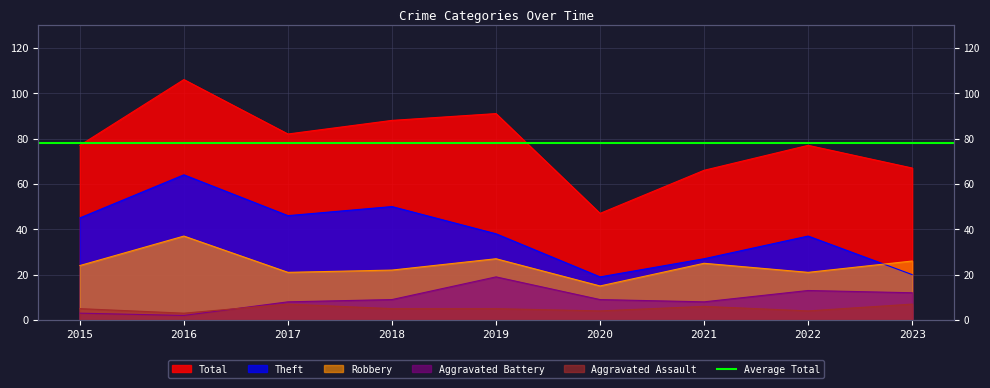

What is the average value of the Aggravated Battery series?

9